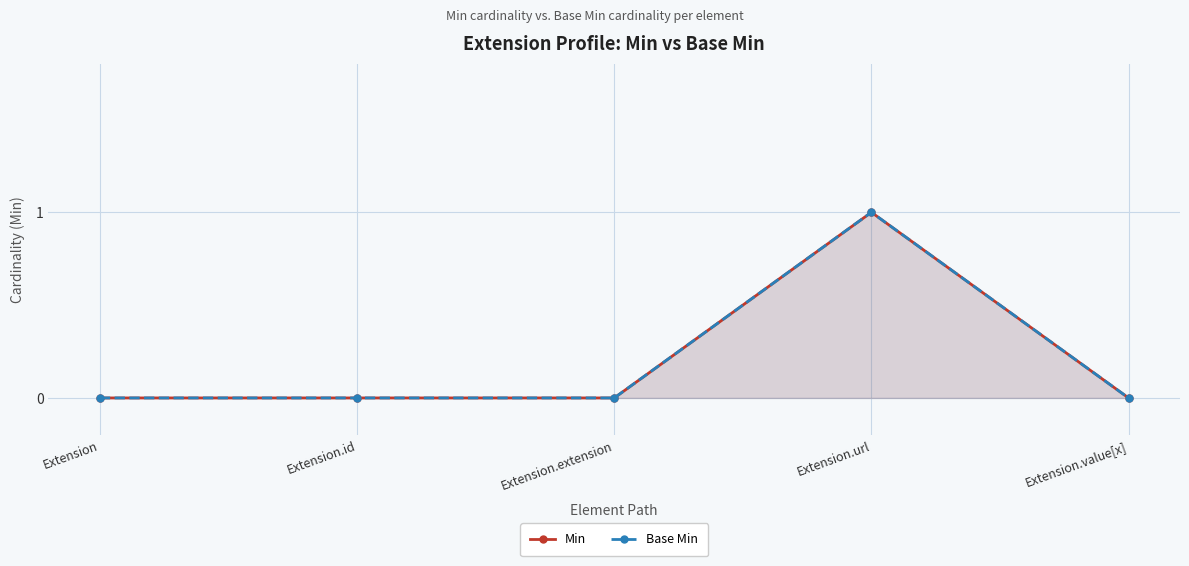

How many data points does each series have?

5